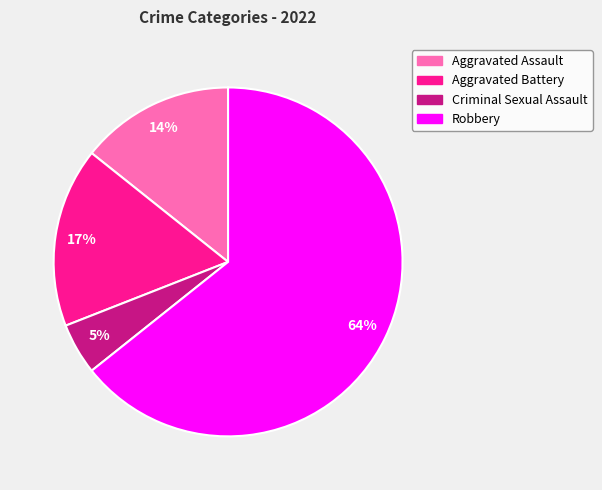

Count the number of slices in the pie.

4